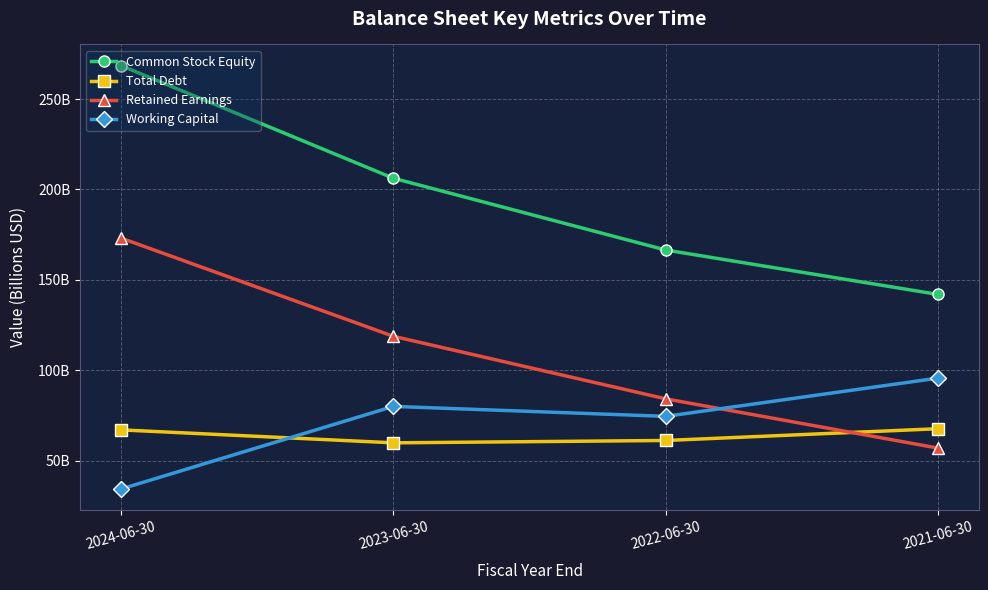

At which label is Total Debt closest to 63?

2022-06-30